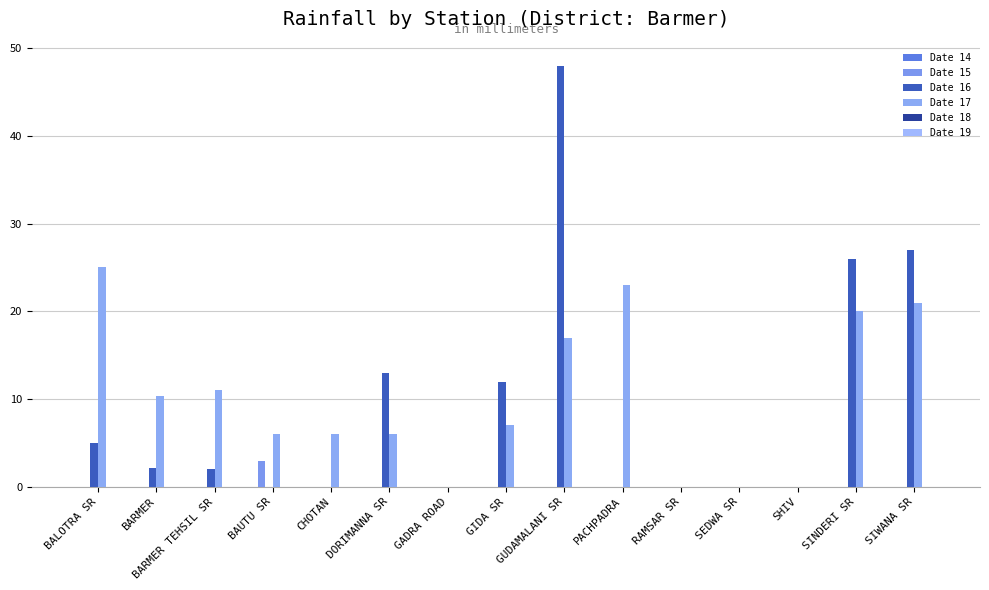

Count the number of categories in the chart.

15